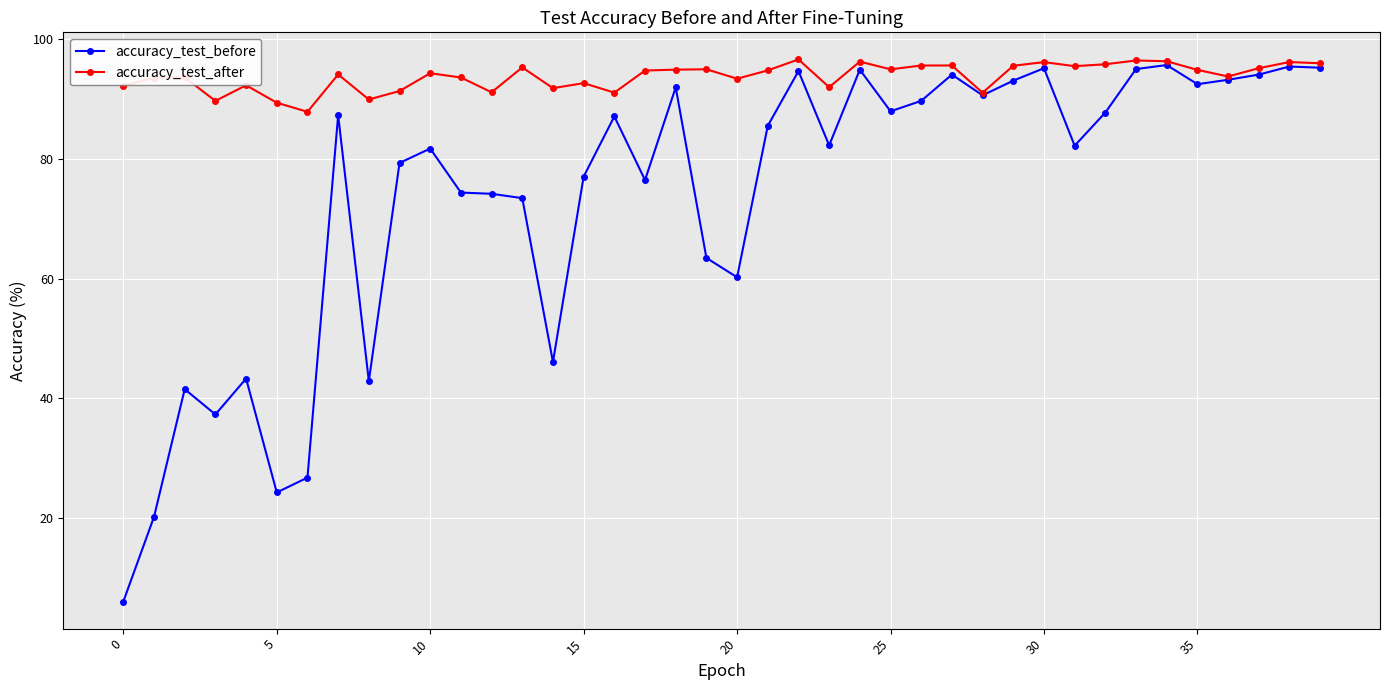

Which series has the largest total across all categories?

accuracy_test_after